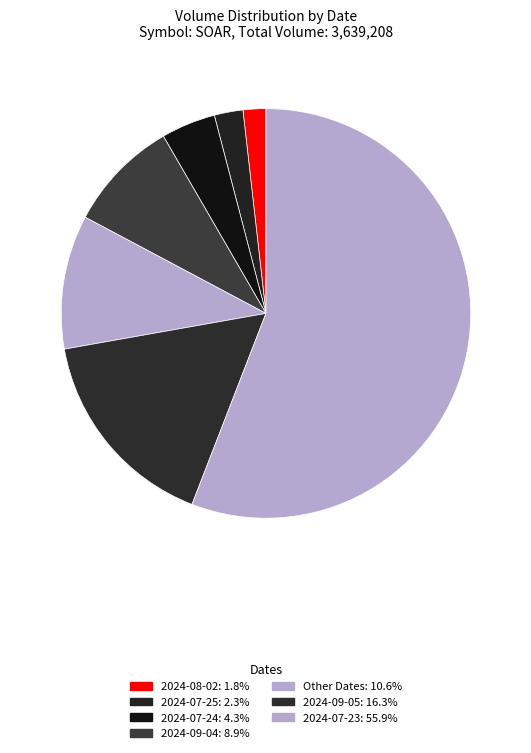

How many slices are in this pie chart?

7